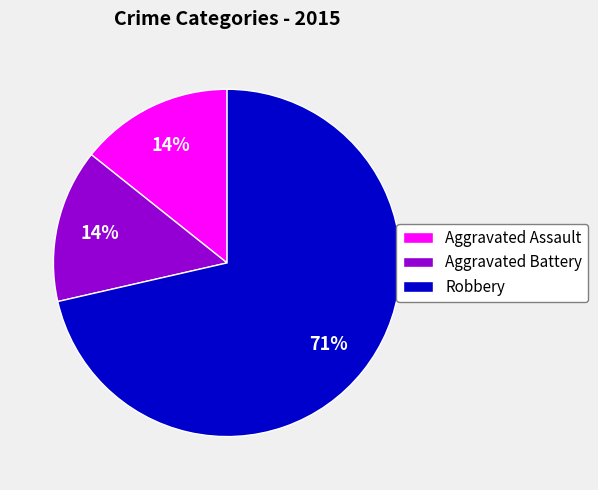

Which category has the biggest portion of the pie?

Robbery